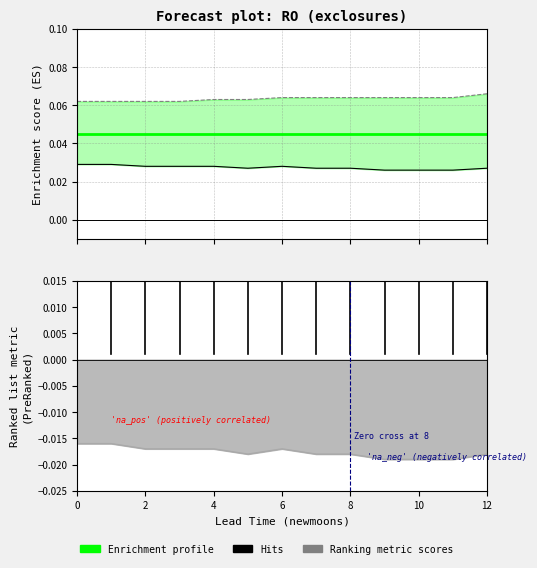

Is it true that Hits equals 0.0 at 4?

True